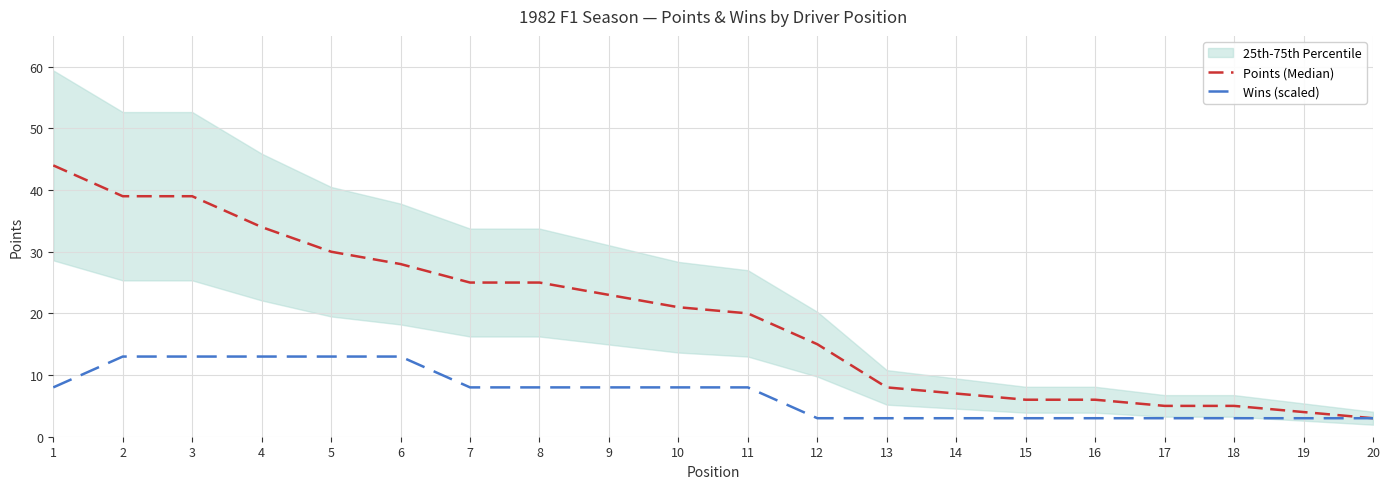

Which series has the largest total across all categories?

Points (Median)